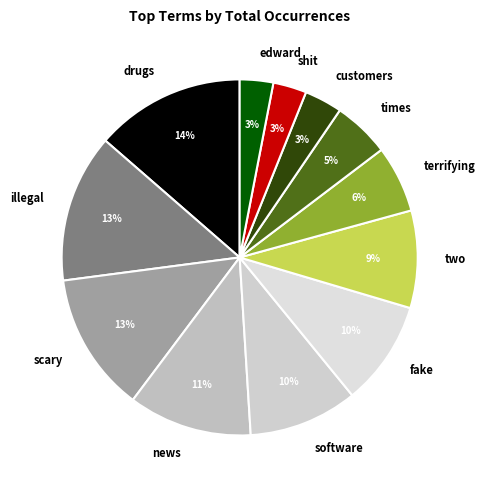

The shit slice represents 3% of the pie. True or false?

True